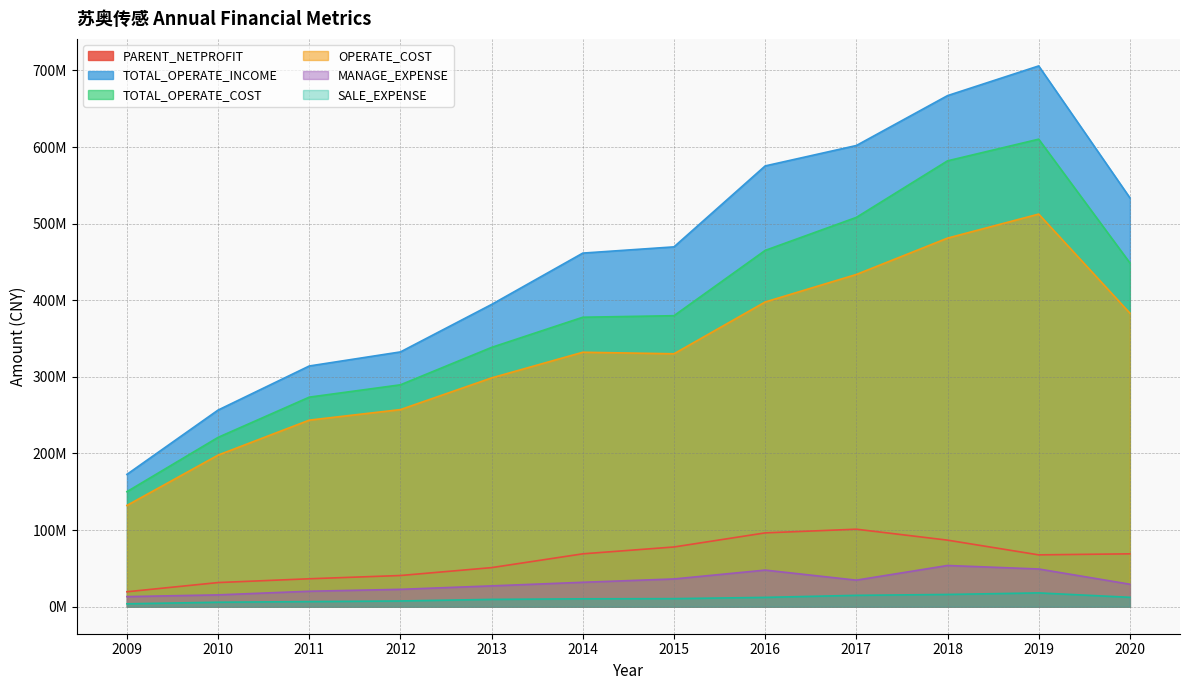

How many distinct data groups are displayed?

6